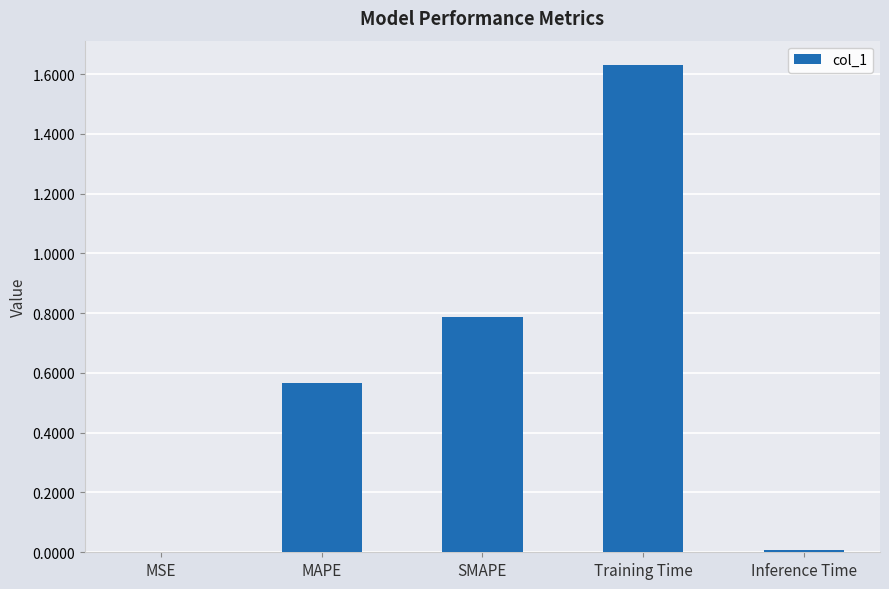

Which label corresponds to the largest value in the chart?

Training Time